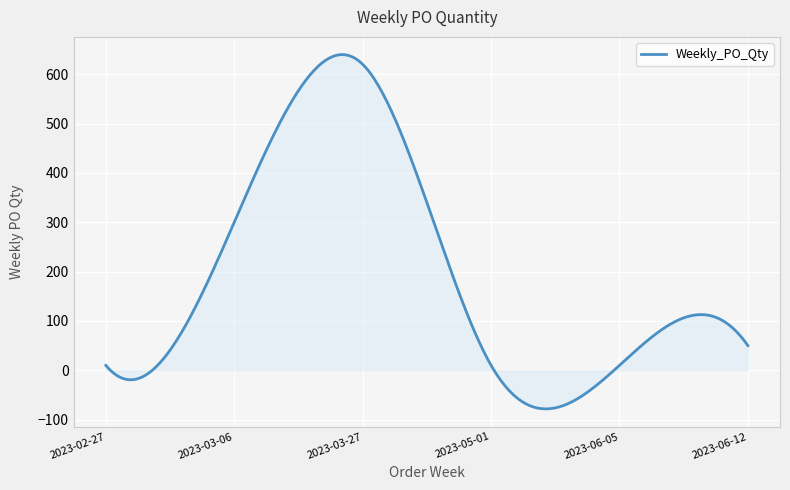

What is the smallest value displayed?

-78.2